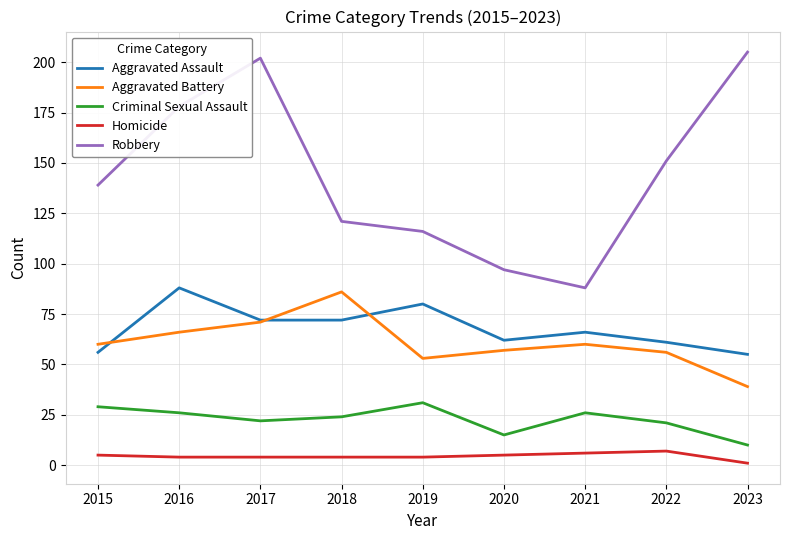

True or false: Aggravated Assault has a value of 88 at 2016.

True